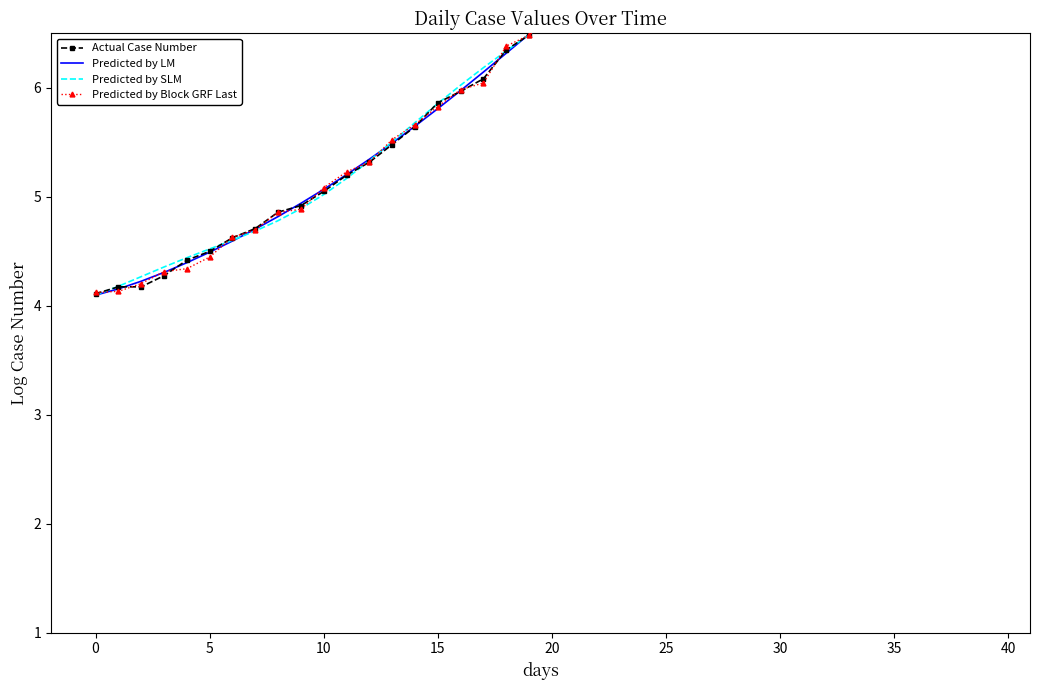

Is it true that Actual Case Number equals 3.9 at 27?

False